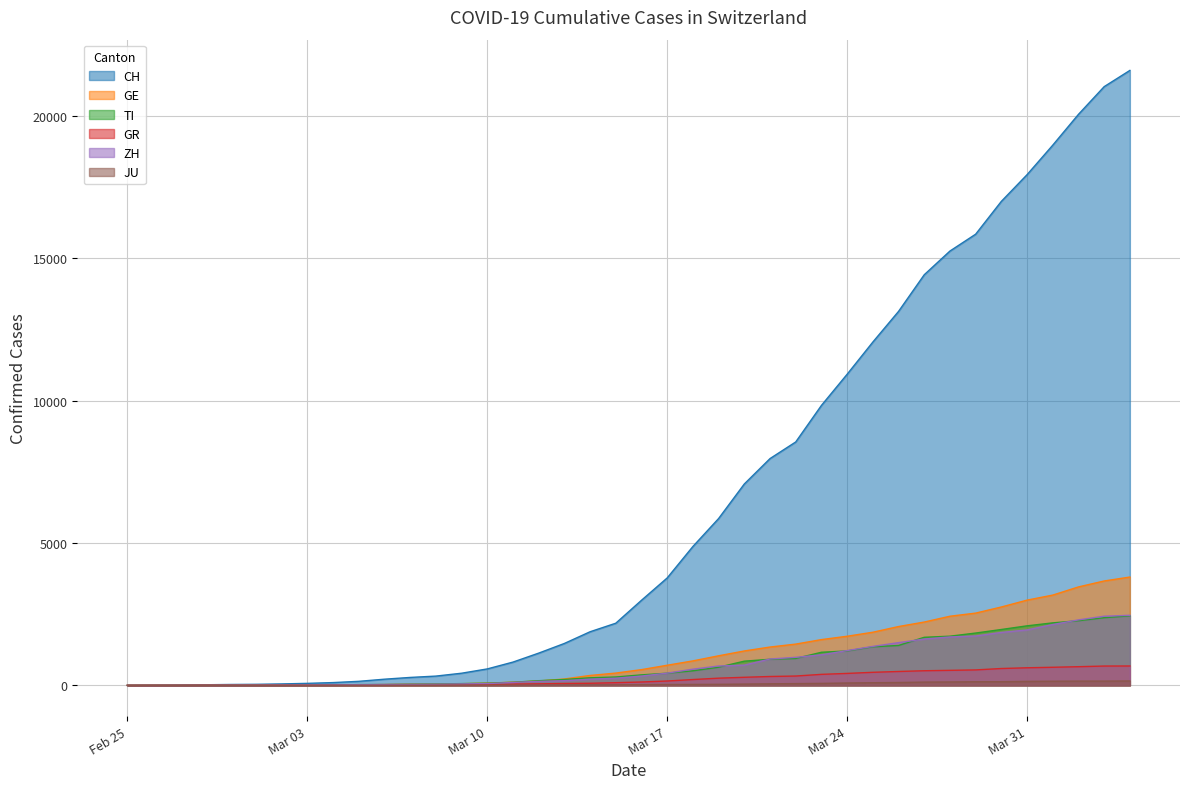

What are all the series names shown in the legend?

CH, GE, TI, GR, ZH, JU